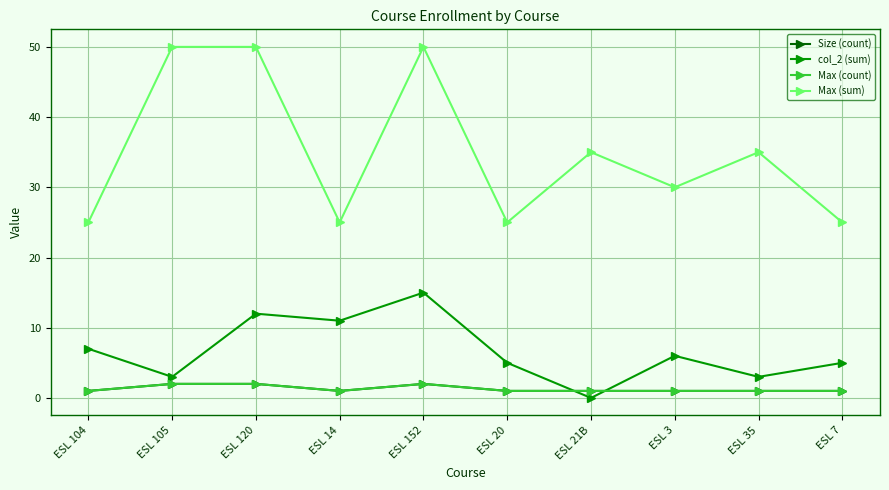

Is this an area chart (filled region under the line)?

No